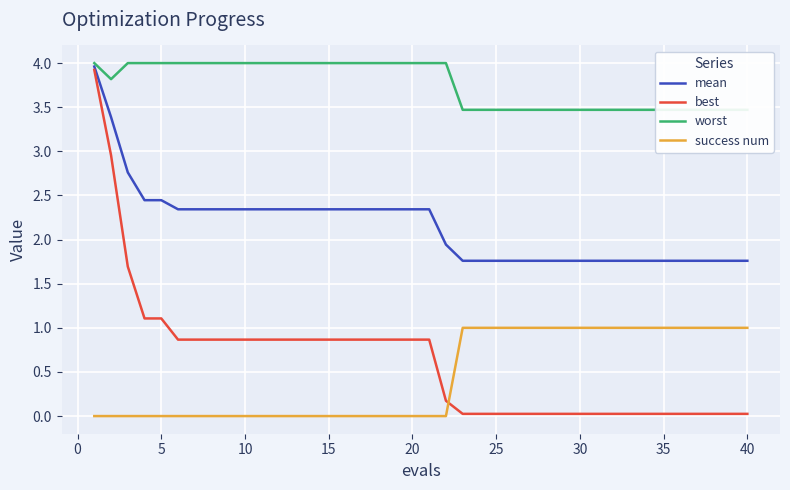

Rank the series by their maximum value, from highest to lowest.

worst, mean, best, success num